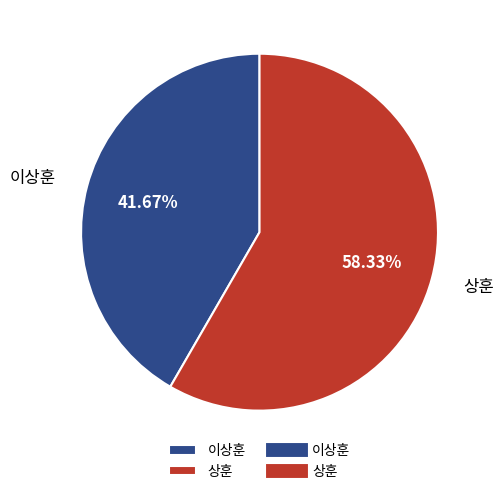

Which slice is the largest?

상훈